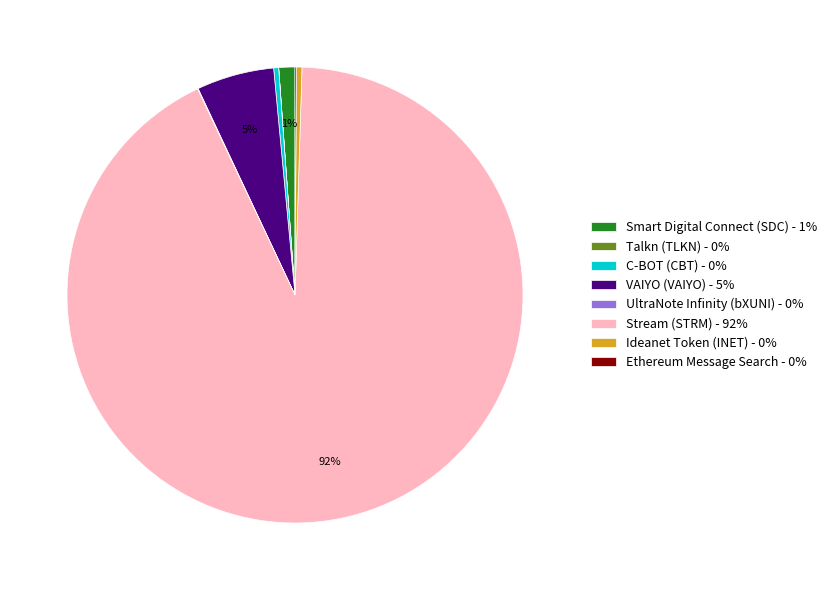

Do Ideanet Token (INET) - 0% and VAIYO (VAIYO) - 5% together represent more than half of the pie?

No